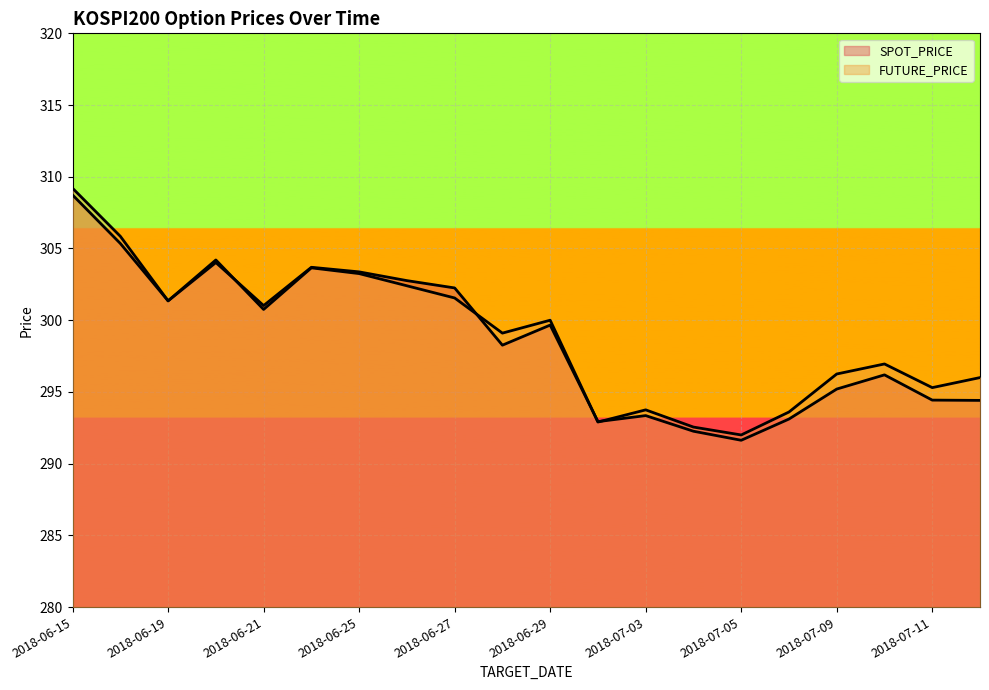

Rank the series by their maximum value, from highest to lowest.

FUTURE_PRICE, SPOT_PRICE